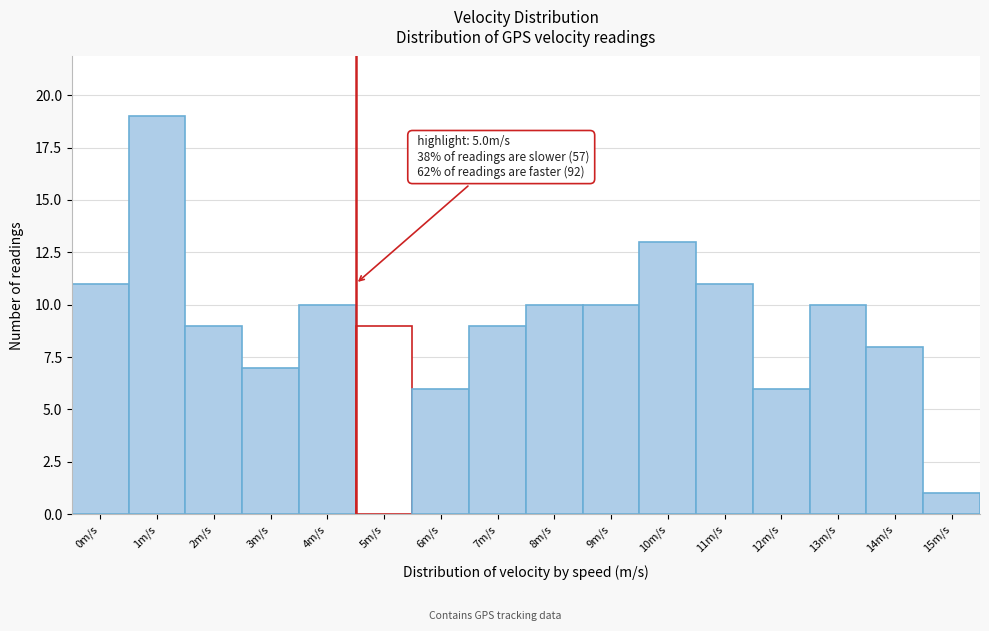

Reading left to right, extract all data points from this chart.

0m/s=11	1m/s=19	2m/s=9	3m/s=7	4m/s=10	5m/s=9	6m/s=6	7m/s=9	8m/s=10	9m/s=10	10m/s=13	11m/s=11	12m/s=6	13m/s=10	14m/s=8	15m/s=1